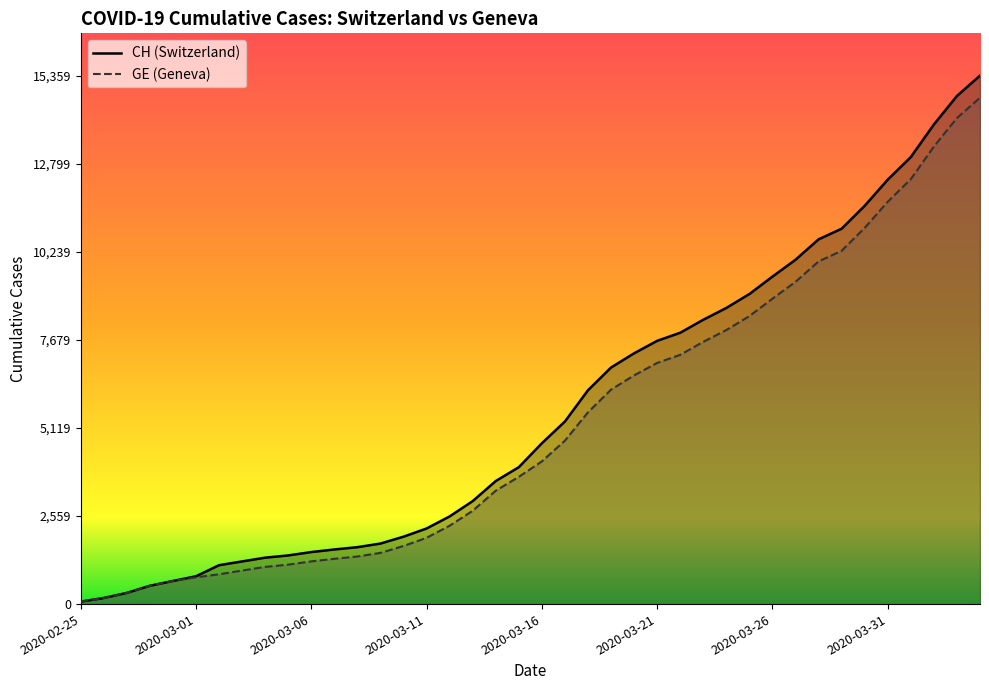

How many data points in GE are less than 4147?

20